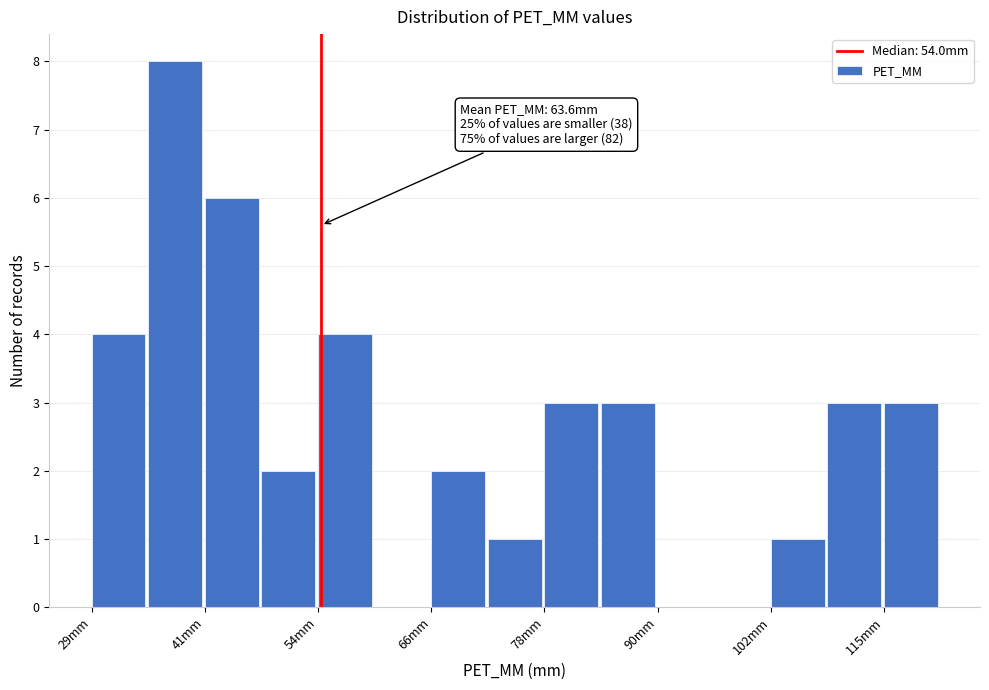

Around what value on the x-axis is the tallest bar? Give the approximate position of its centre, as read against the axis.

38